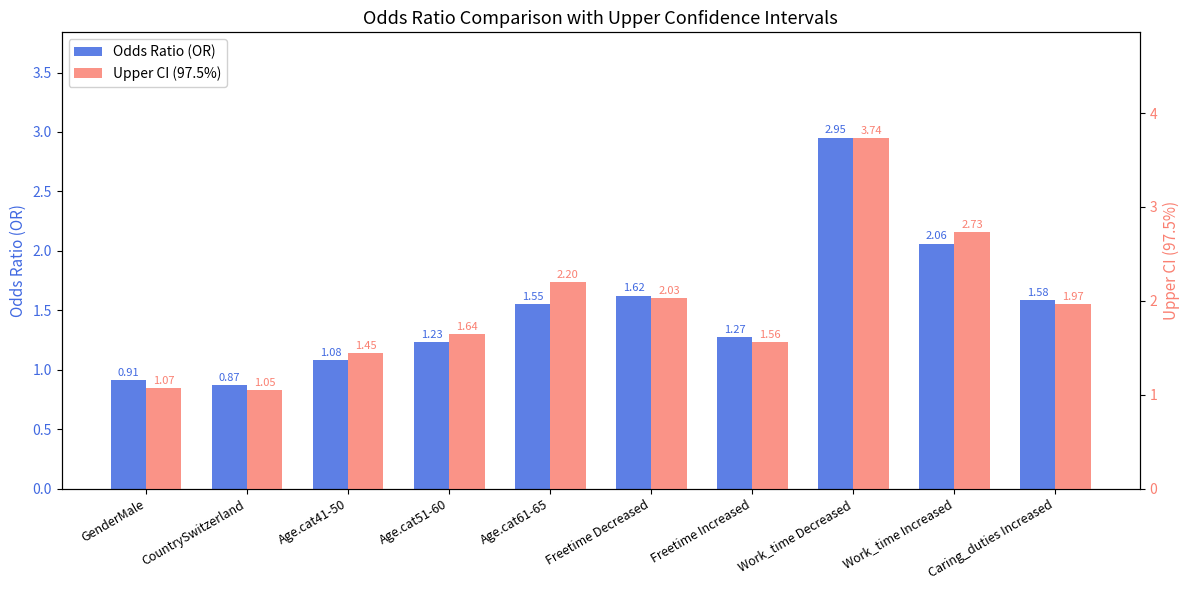

What is the sum of the Upper CI (97.5%) values at Caring_duties Increased and Age.cat51-60?

3.6